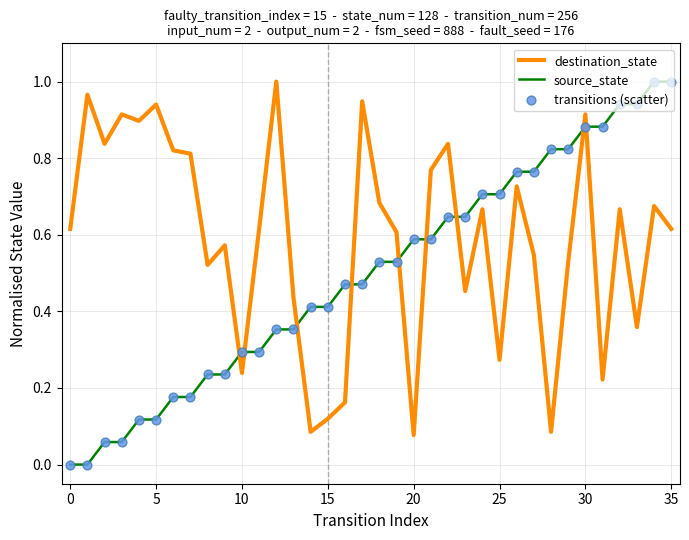

True or false: source_state and destination_state cross at least once.

True